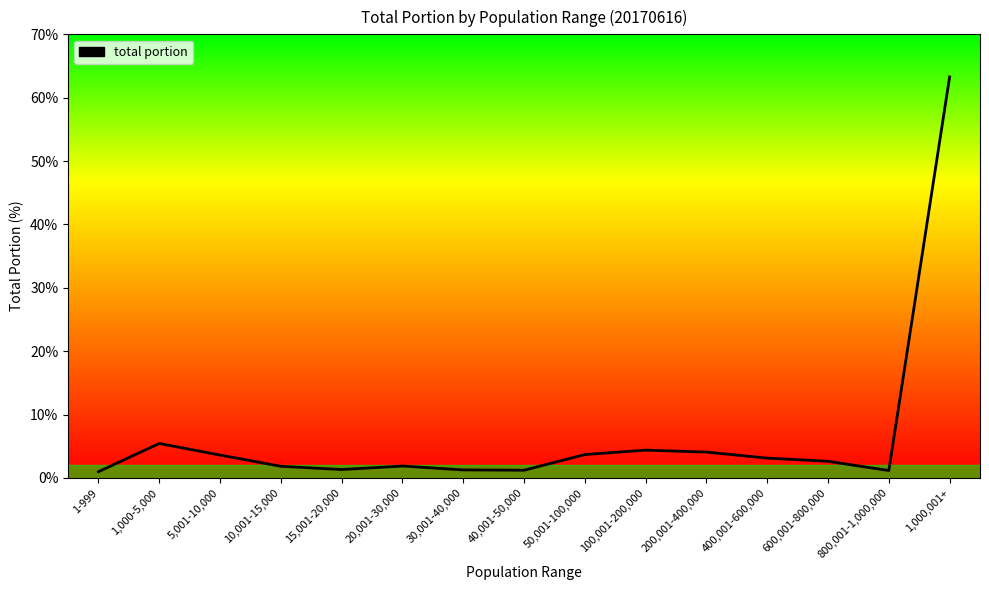

Approximately how many times larger is the value at 50,001-100,000 compared to 200,001-400,000?

0.9